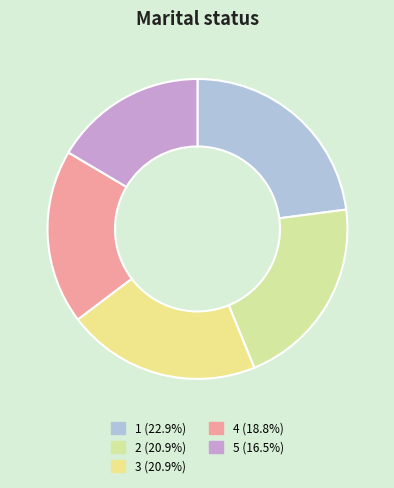

Is there a majority slice in this chart?

No